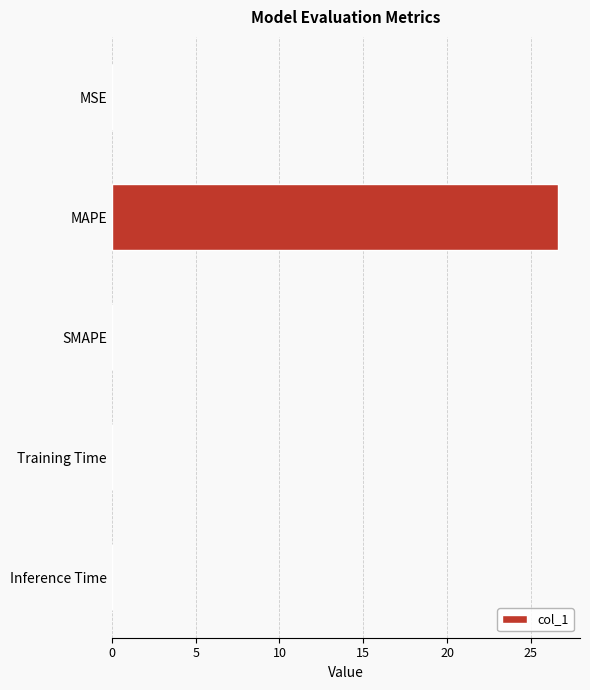

At which category does the chart reach its peak across all series?

MAPE